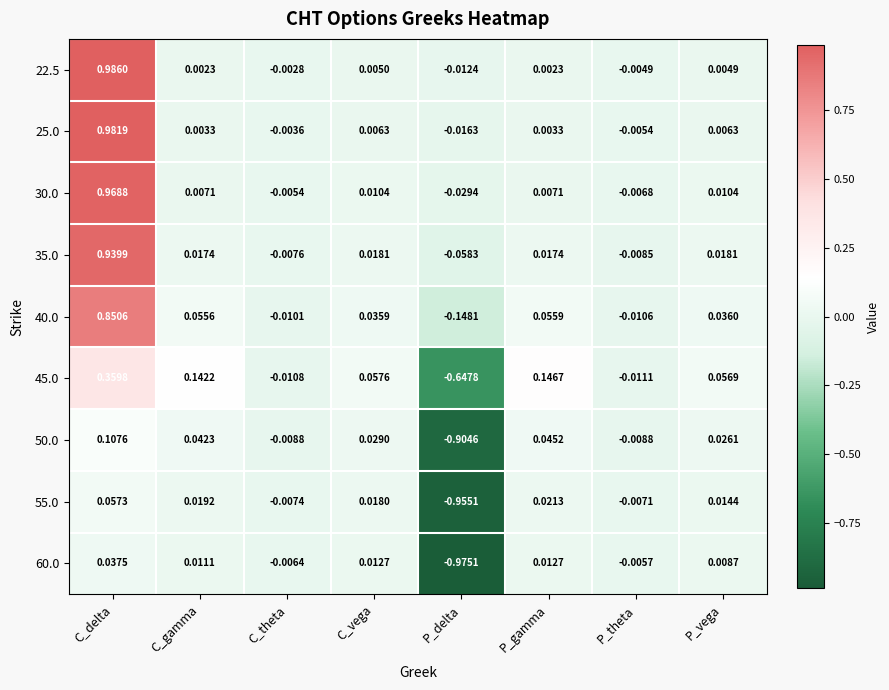

Which category has the highest value in the 35.0 series?

C_delta